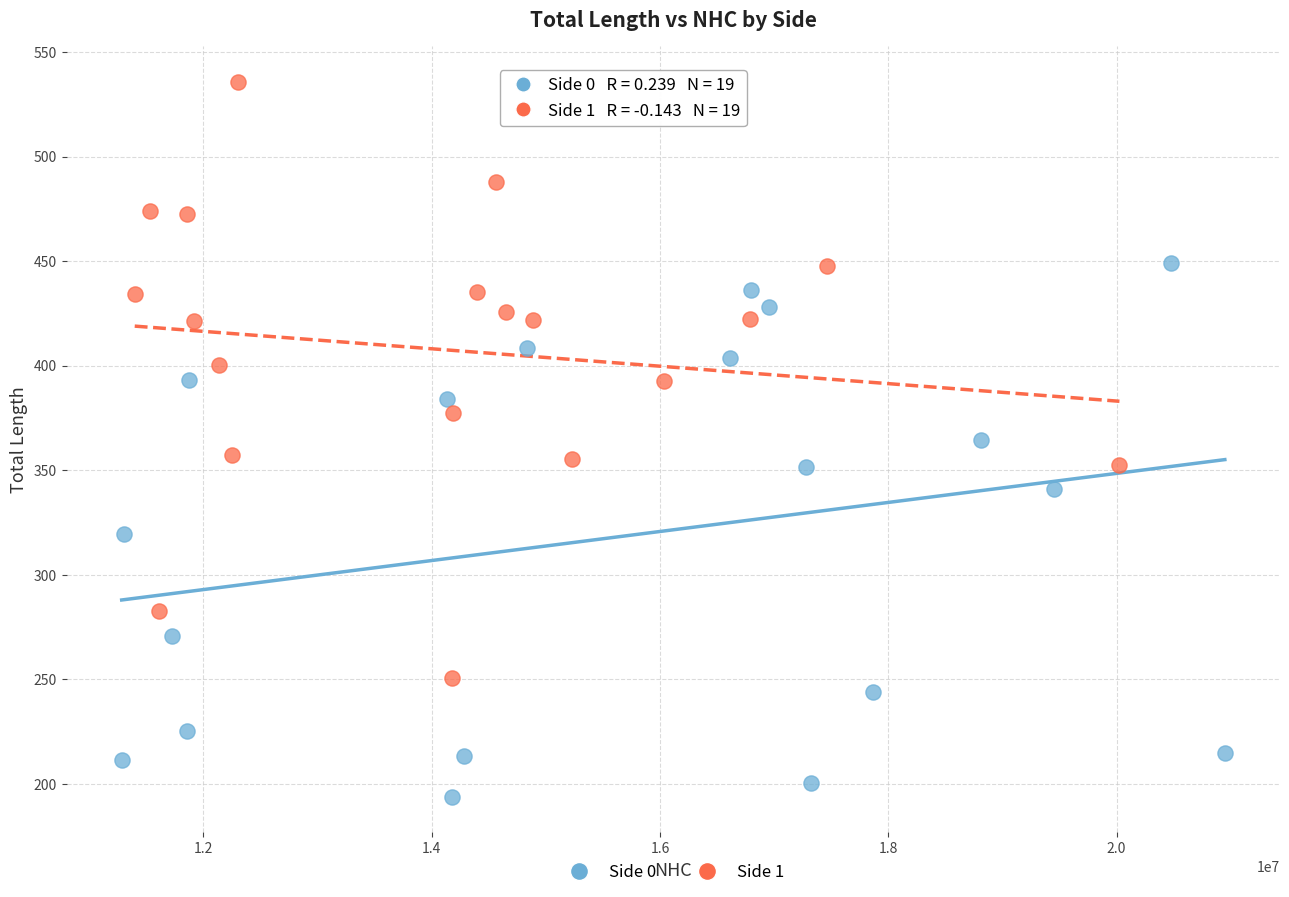

Which series reaches the maximum Y coordinate?

Side 1